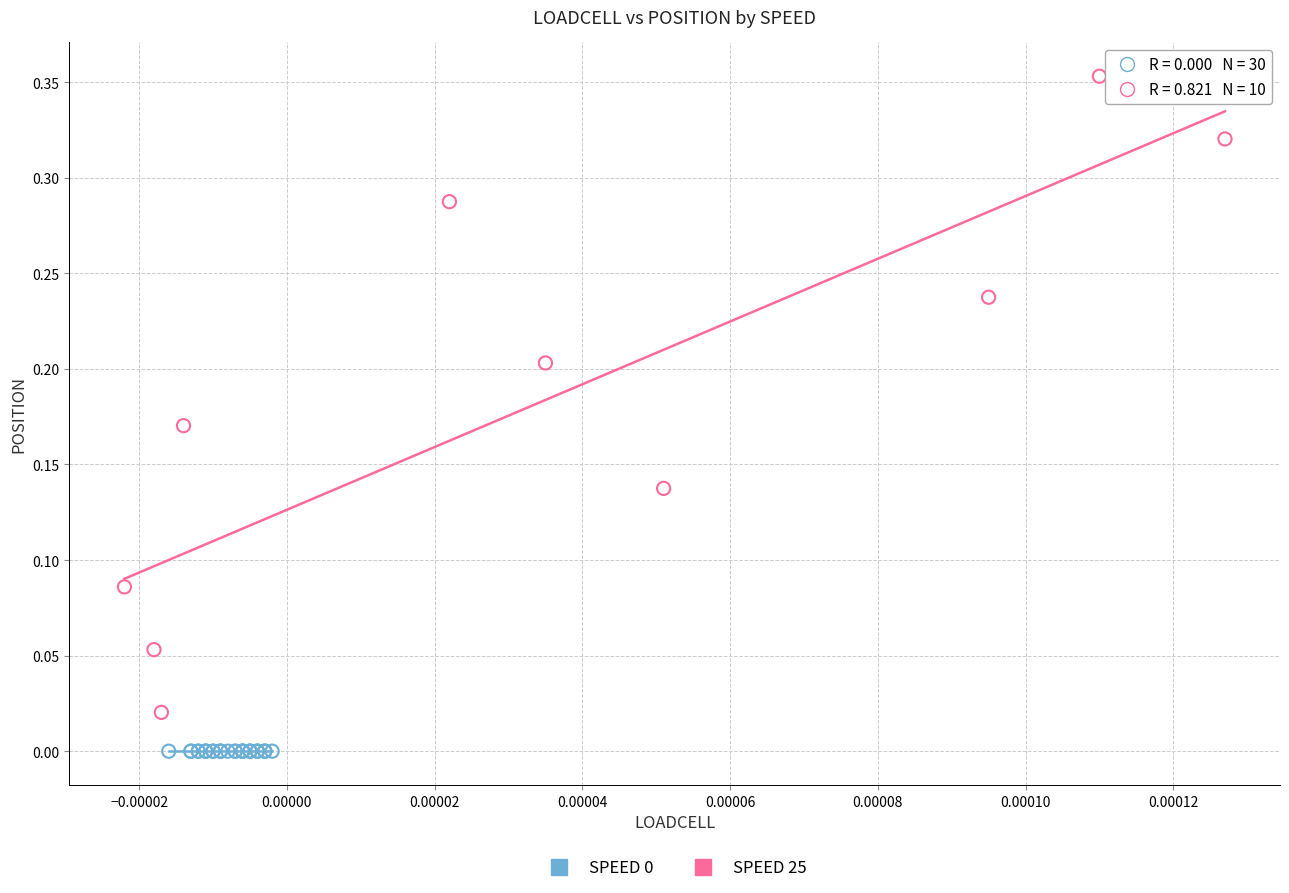

Which series reaches the maximum Y coordinate?

SPEED 25